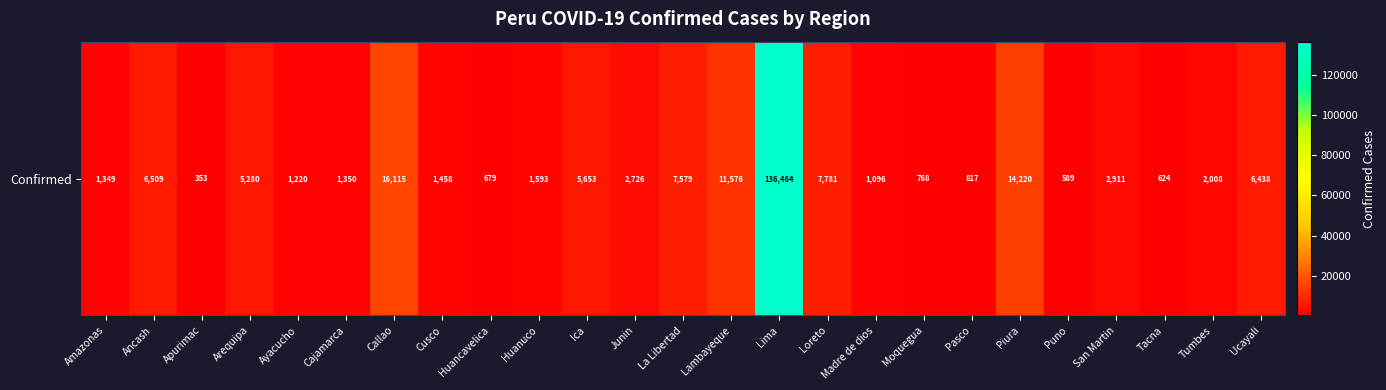

What is the difference between the values at Moquegua and Ayacucho?

452